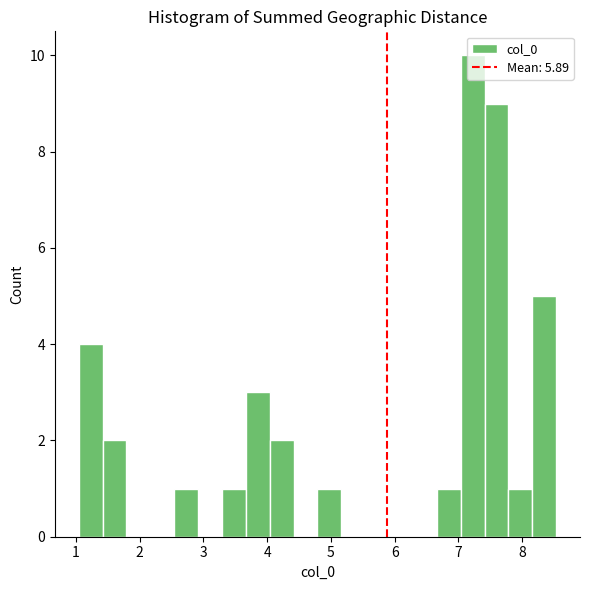

Around what value on the x-axis is the tallest bar? Give the approximate position of its centre, as read against the axis.

7.2